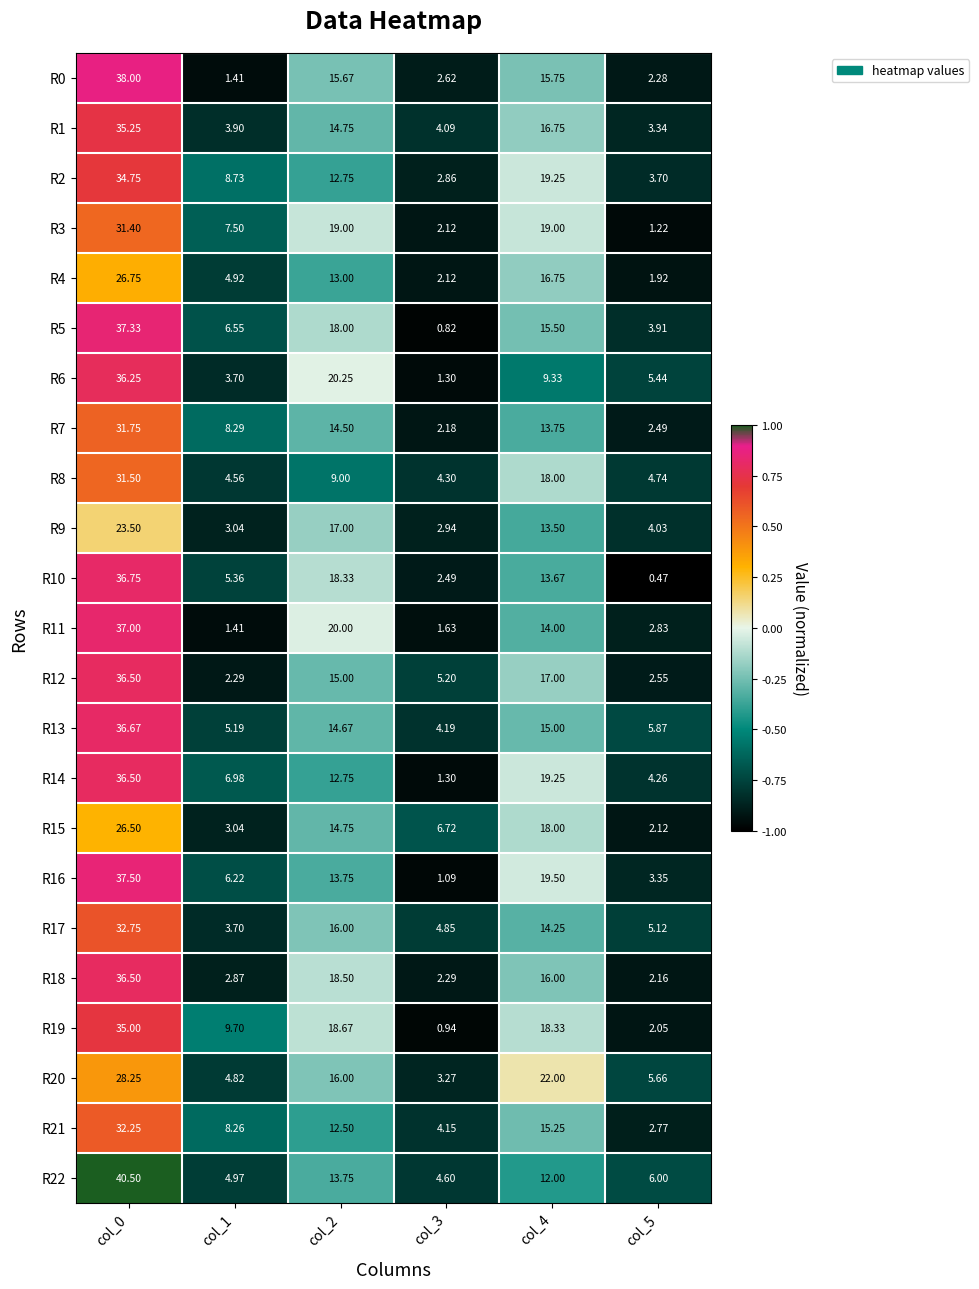

Is the value of R11 at col_2 greater than the value of R15 at col_5?

Yes